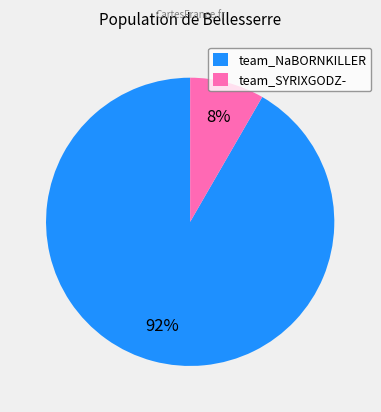

To the nearest percent, what is the average slice percentage?

50%